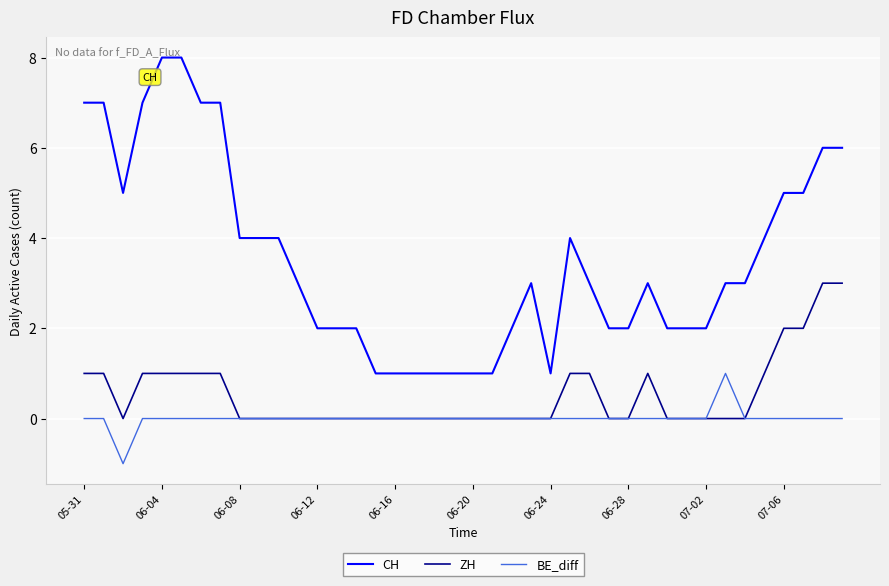

True or false: BE_diff and CH cross at least once.

False